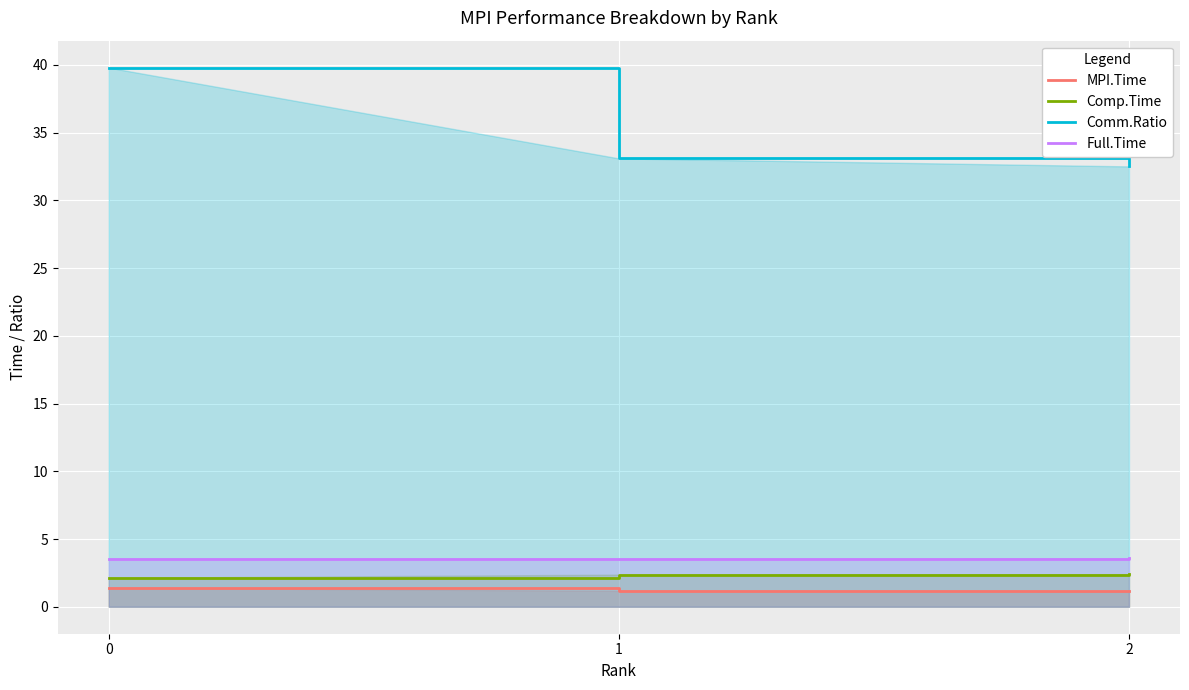

What is the maximum value for Full.Time?

3.6